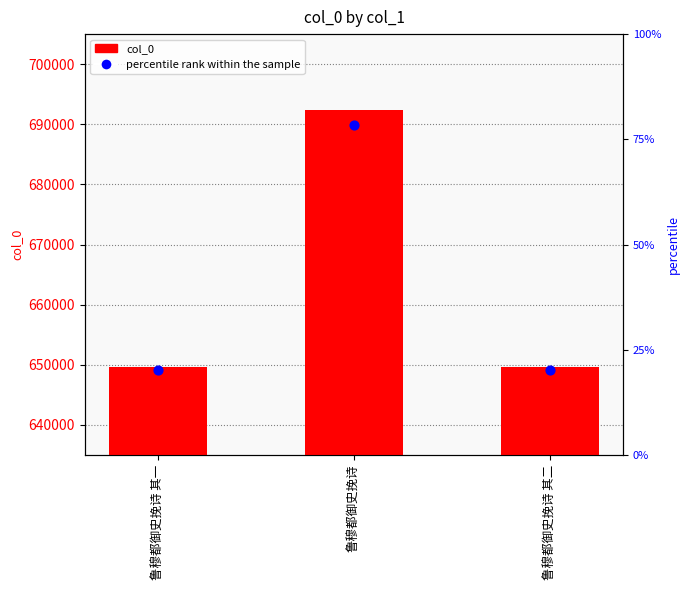

At which category is the sum across all series the highest?

鲁穆都御史挽诗